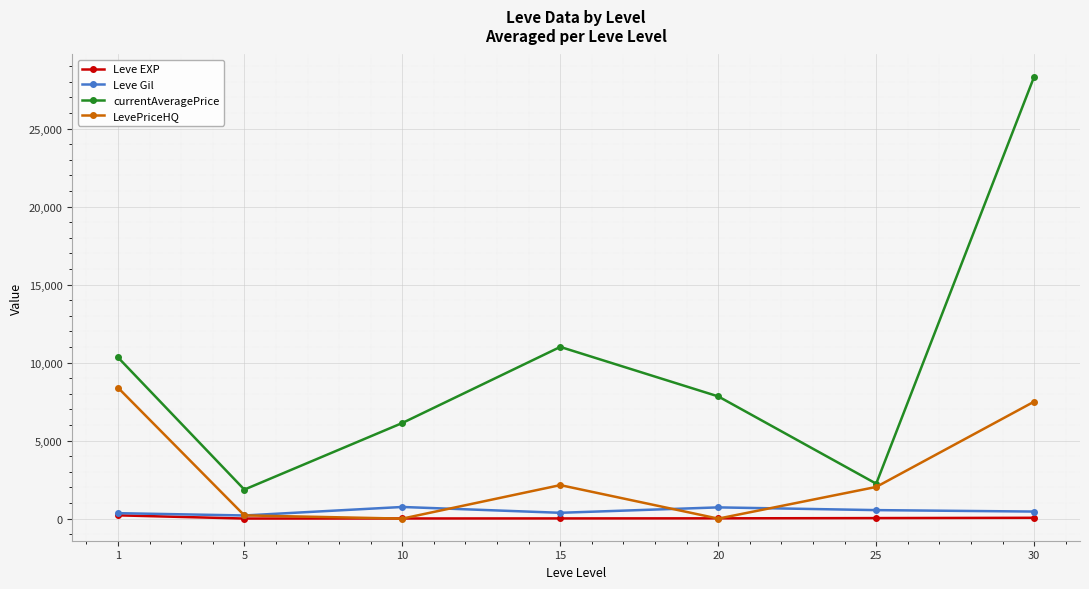

What is the value of the Leve Gil point at the 7th from the left?

452.5